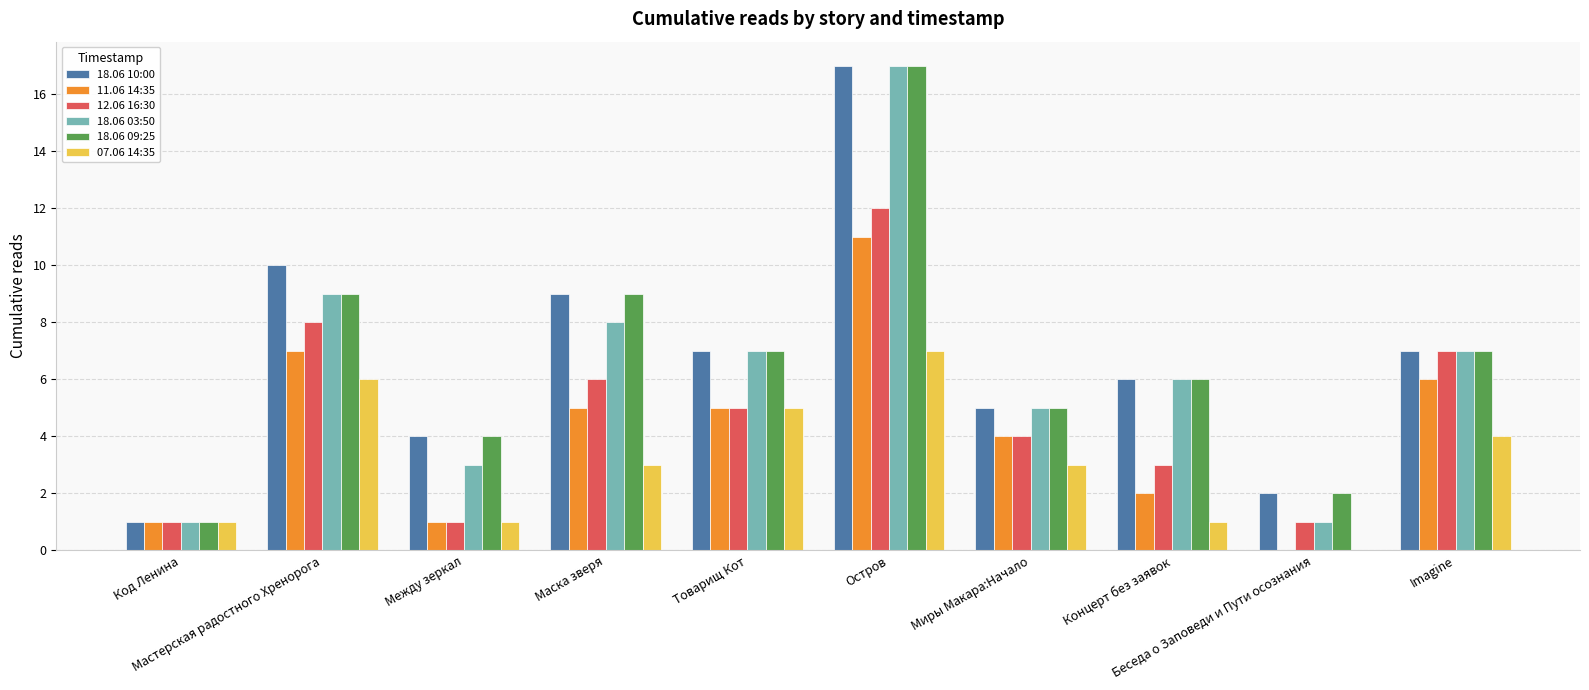

List the series in order of their peak value, lowest first.

07.06 14:35, 11.06 14:35, 12.06 16:30, 18.06 10:00, 18.06 03:50, 18.06 09:25